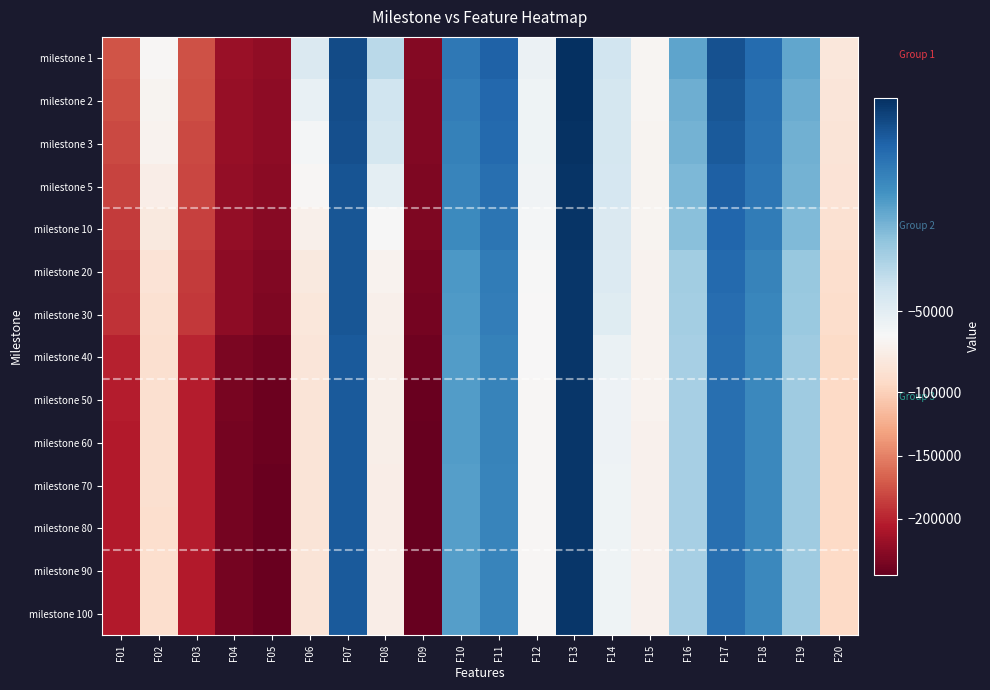

Which series has the largest total across all categories?

milestone 1